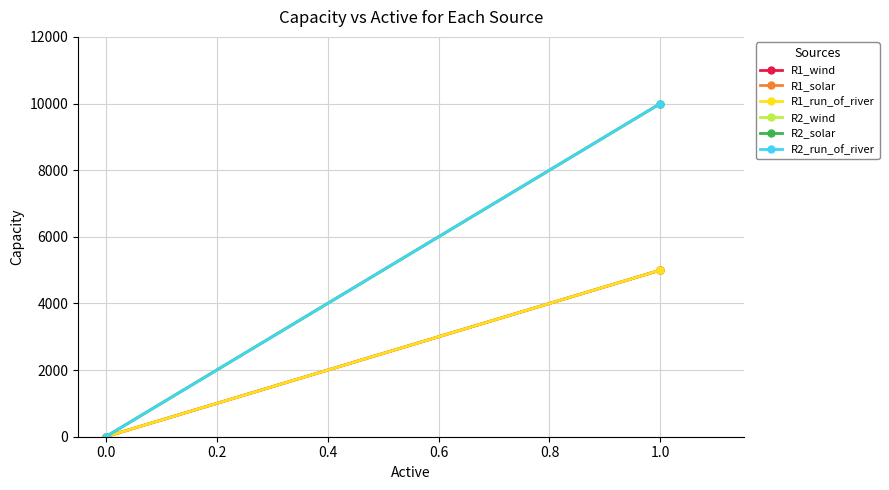

How many series are shown in this chart?

6